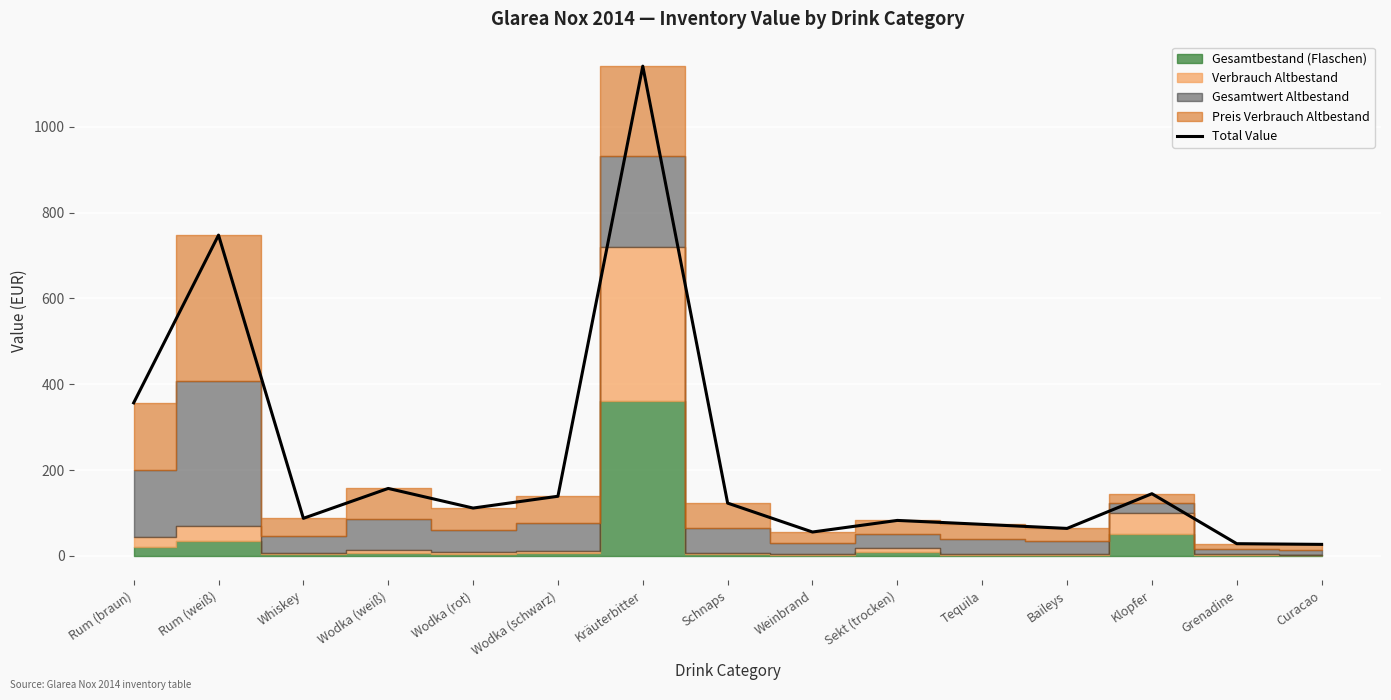

List the labels in order of value, smallest first.

Curacao, Grenadine, Weinbrand, Baileys, Tequila, Sekt (trocken), Whiskey, Wodka (rot), Schnaps, Wodka (schwarz), Klopfer, Wodka (weiß), Rum (braun), Rum (weiß), Kräuterbitter